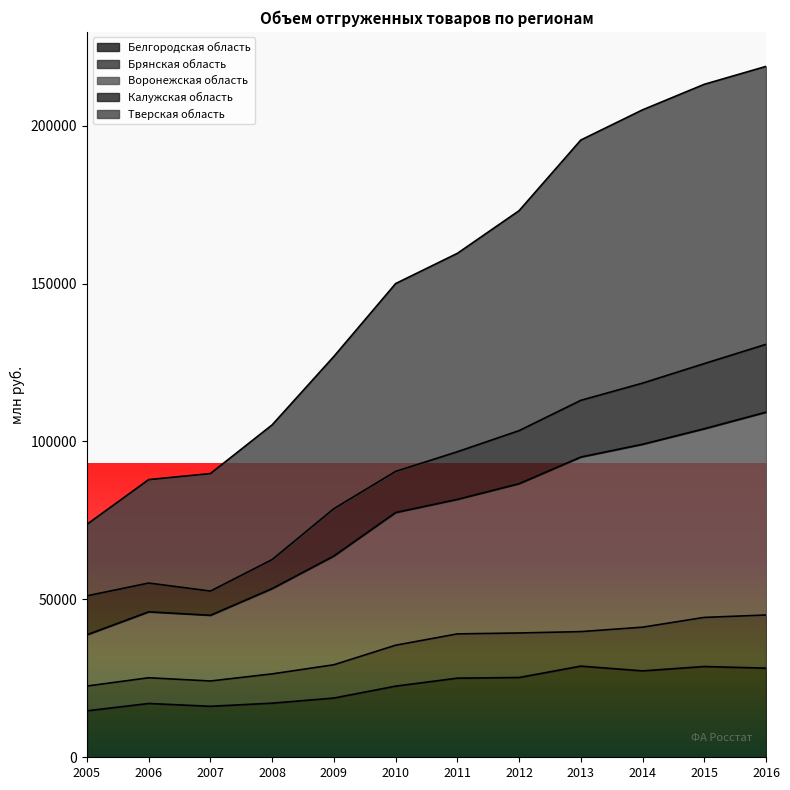

What is the difference between the Белгородская область values at 2005 and 2016?

13519